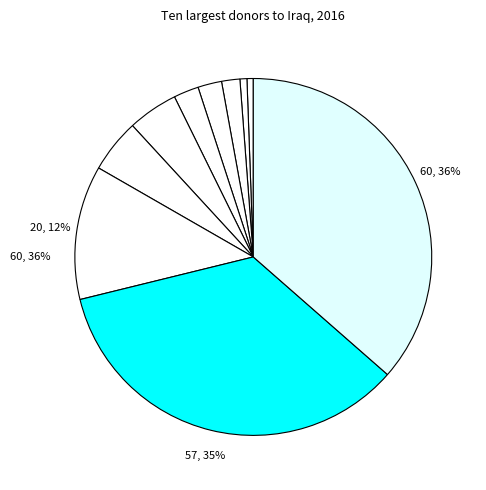

Which category has the biggest portion of the pie?

Germany